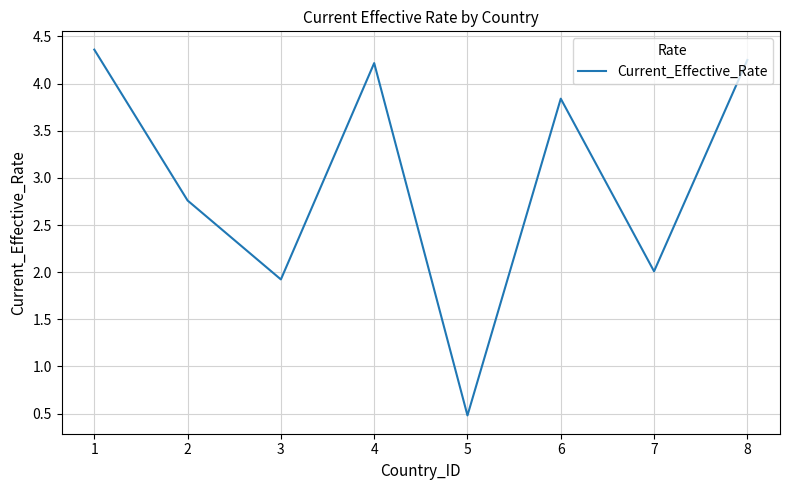

At which category does the data reach its first local peak?

4